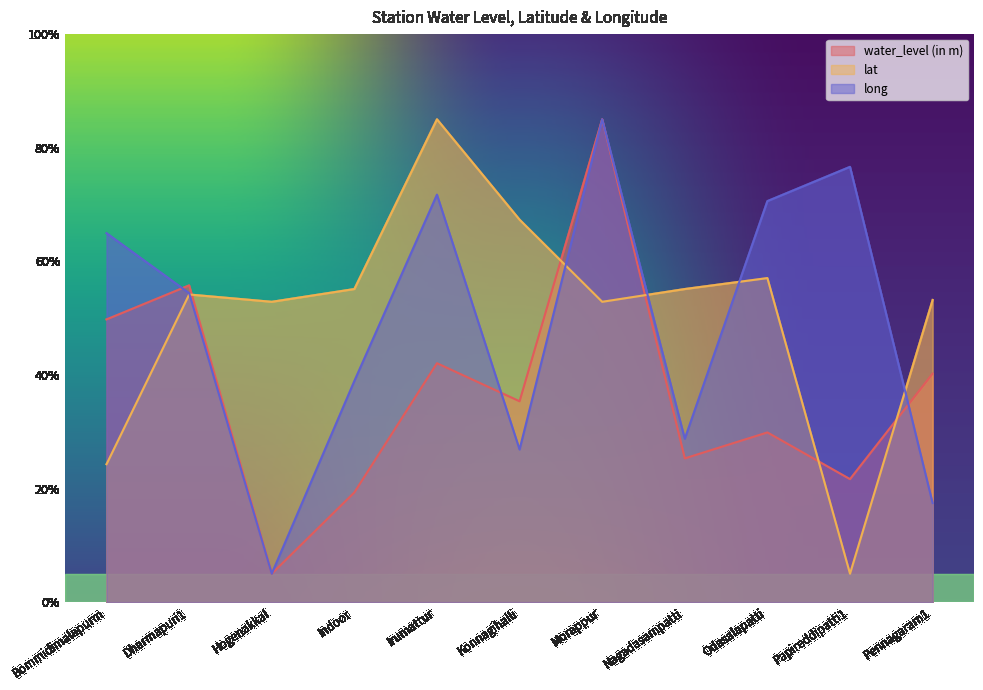

How many categories are shown in the chart?

11